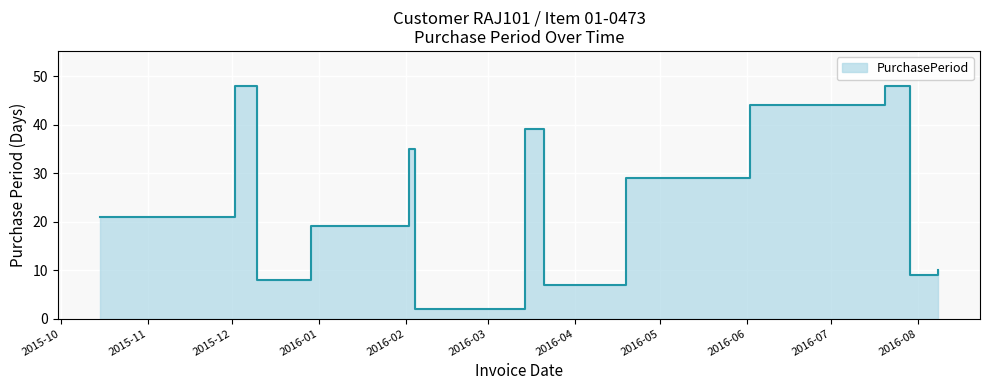

Which has a higher value, 2016-07-29 or 2015-12-29?

2015-12-29